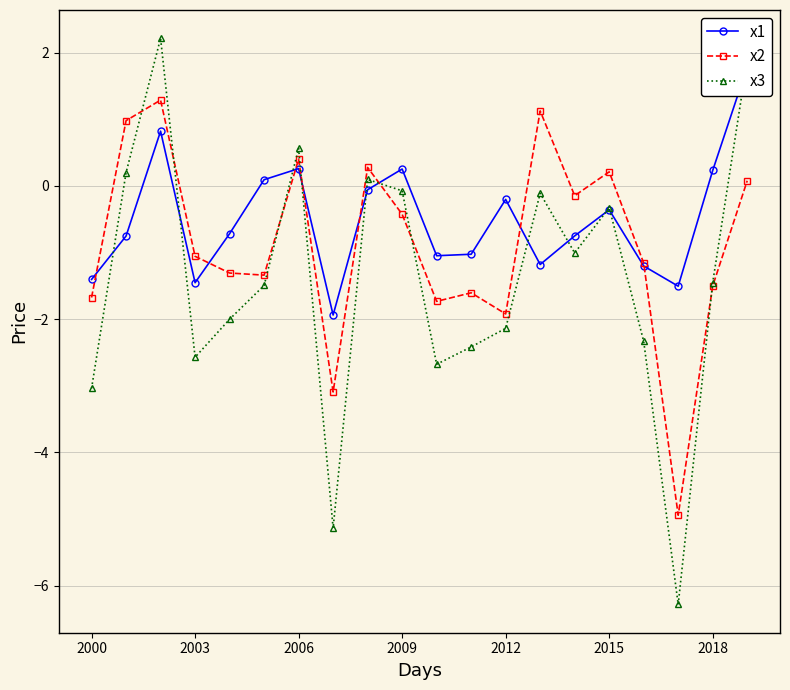

In x2, how many points are higher than both neighbors (excluding endpoints)?

6